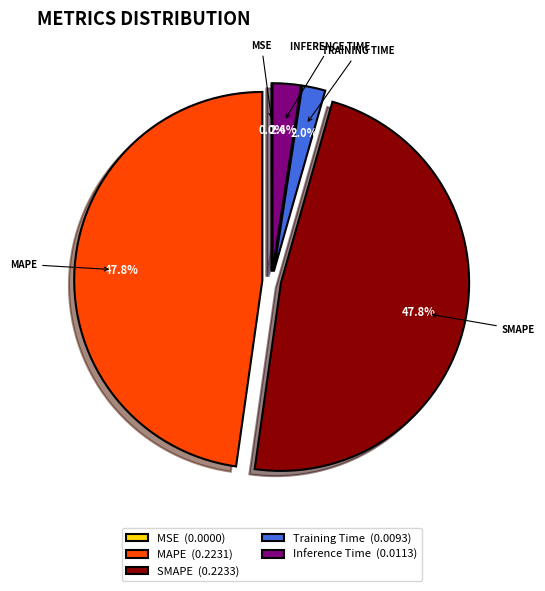

Is there a majority slice in this chart?

No